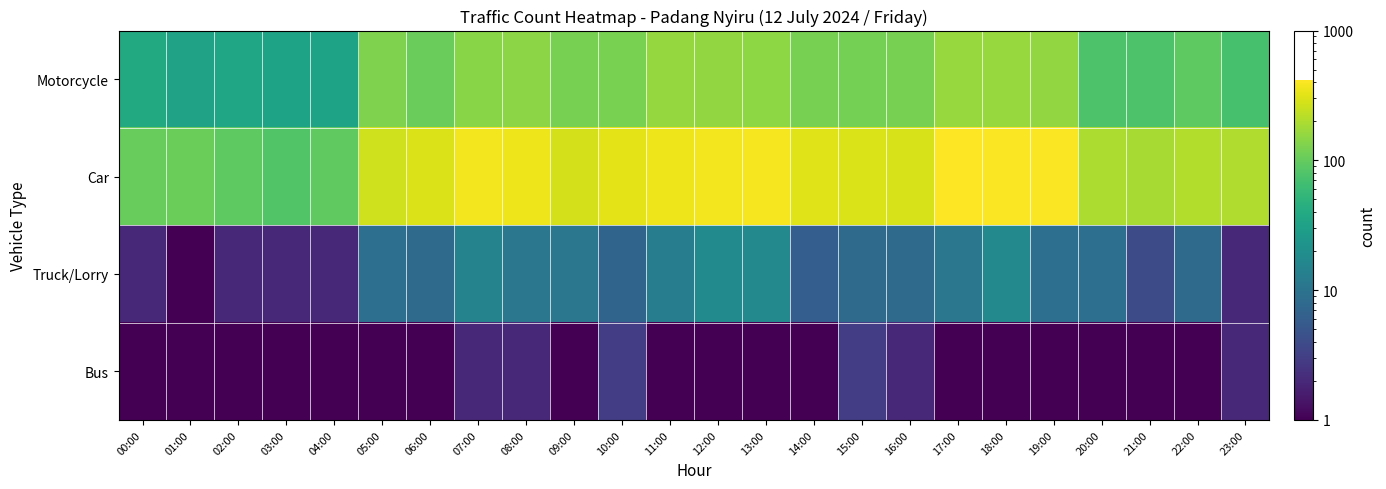

Reading right to left, list all the values displayed in this chart.

Motorcycle: 23:00=72.0	22:00=93.0	21:00=78.0	20:00=77.0	19:00=158.0	18:00=165.0	17:00=165.0	16:00=120.0	15:00=117.0	14:00=120.0	13:00=151.0	12:00=158.0	11:00=162.0	10:00=123.0	09:00=121.0	08:00=145.0	07:00=141.0	06:00=105.0	05:00=131.0	04:00=33.0	03:00=33.0	02:00=35.0	01:00=32.0	00:00=39.0
Car: 23:00=203.0	22:00=208.0	21:00=188.0	20:00=198.0	19:00=398.0	18:00=402.0	17:00=416.0	16:00=290.0	15:00=293.0	14:00=307.0	13:00=380.0	12:00=375.0	11:00=361.0	10:00=324.0	09:00=279.0	08:00=358.0	07:00=374.0	06:00=301.0	05:00=266.0	04:00=95.0	03:00=81.0	02:00=94.0	01:00=108.0	00:00=102.0
Truck/Lorry: 23:00=2.0	22:00=8.0	21:00=4.0	20:00=9.0	19:00=9.0	18:00=17.0	17:00=11.0	16:00=8.0	15:00=8.0	14:00=6.0	13:00=17.0	12:00=18.0	11:00=13.0	10:00=7.0	09:00=11.0	08:00=11.0	07:00=15.0	06:00=8.0	05:00=9.0	04:00=2.0	03:00=2.0	02:00=2.0	01:00=1.0	00:00=2.0
Bus: 23:00=2.0	22:00=1.0	21:00=0.1	20:00=1.0	19:00=1.0	18:00=0.1	17:00=1.0	16:00=2.0	15:00=3.0	14:00=1.0	13:00=1.0	12:00=0.1	11:00=1.0	10:00=3.0	09:00=1.0	08:00=2.0	07:00=2.0	06:00=0.1	05:00=1.0	04:00=1.0	03:00=0.1	02:00=0.1	01:00=0.1	00:00=0.1